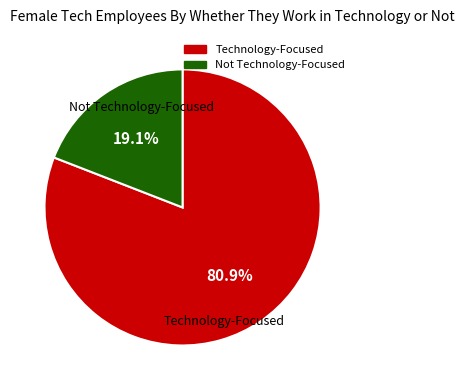

Does any single category account for the majority?

Yes